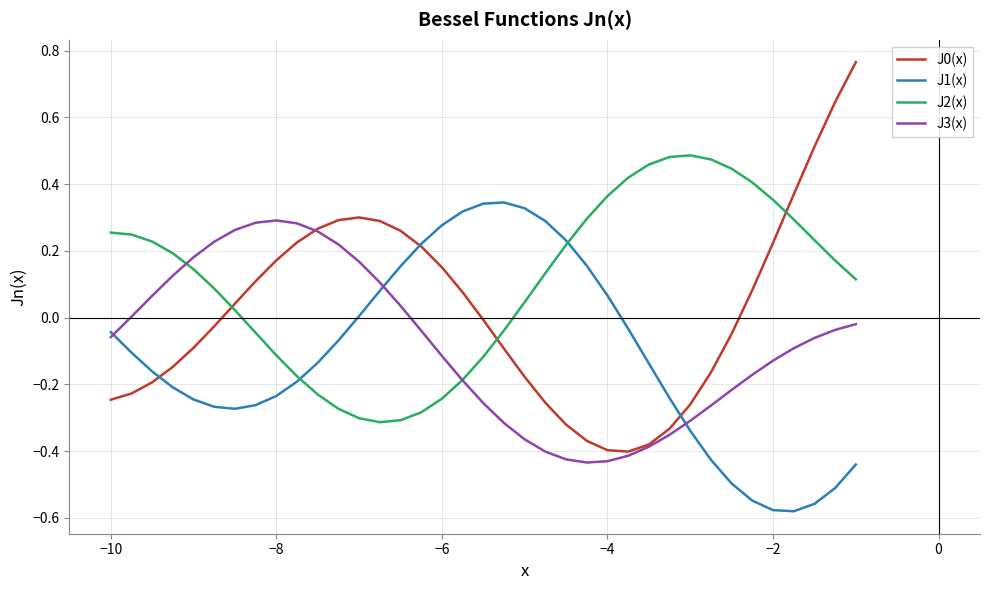

Which series ends up on top after the final intersection of J1(x) and J3(x)?

J3(x)